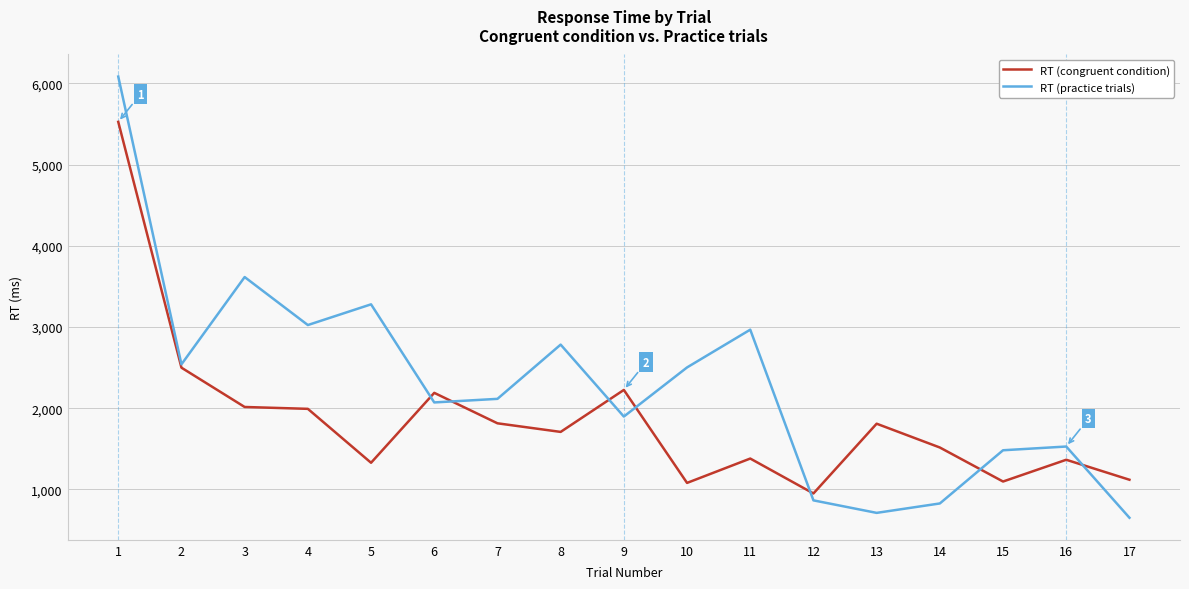

At 5, list the series in order from largest to smallest.

RT (practice trials), RT (congruent condition)